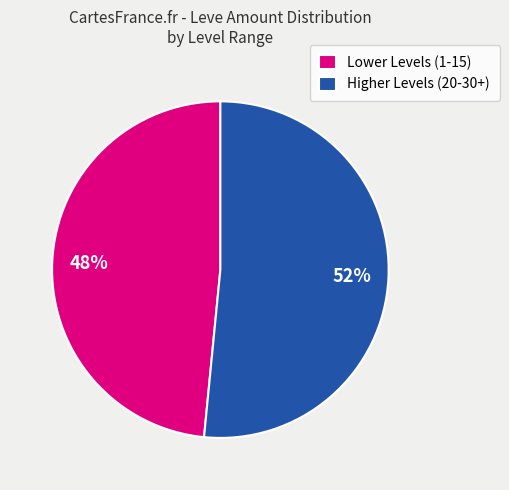

Which slice is the smallest?

Lower Levels (1-15)